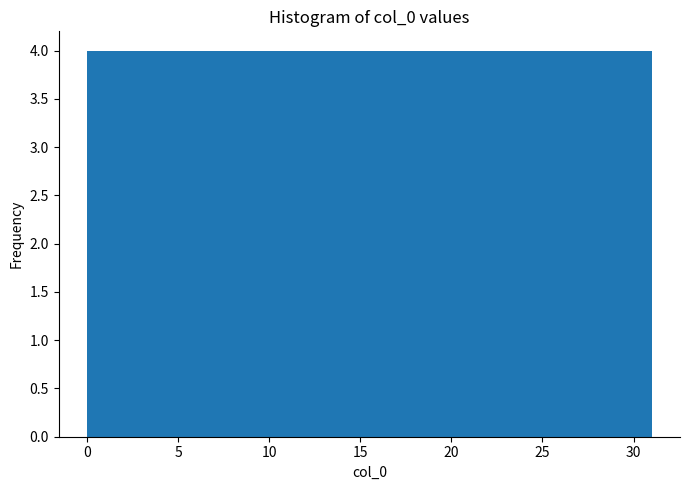

Reading left to right, list every bar in this chart as the range it spans on the x-axis followed by its height. Neither the bar edges nor the heights are printed on the chart, so give them approximately, as read against the axes.

0.0 to 4.0: 4
4.0 to 8.0: 4
8.0 to 11.5: 4
11.5 to 15.5: 4
15.5 to 19.5: 4
19.5 to 23.5: 4
23.5 to 27.0: 4
27.0 to 31.0: 4